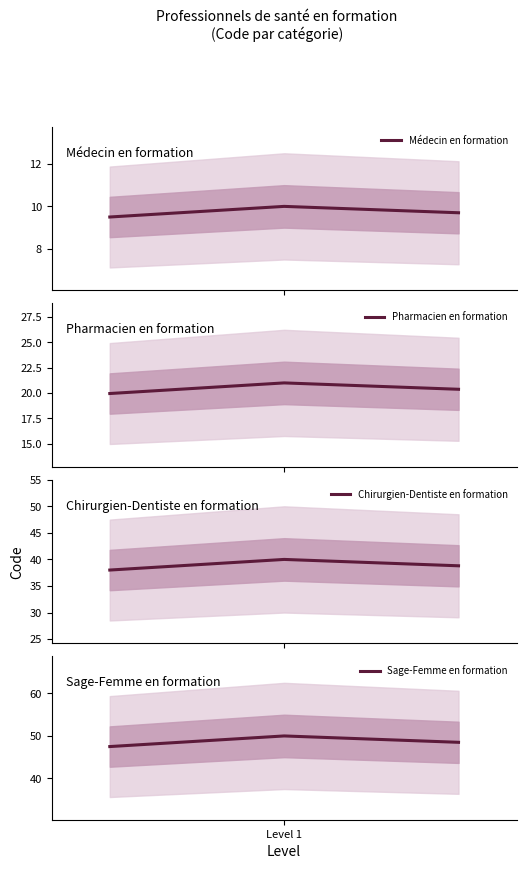

How many values in the Chirurgien-Dentiste en formation series exceed 38?

2